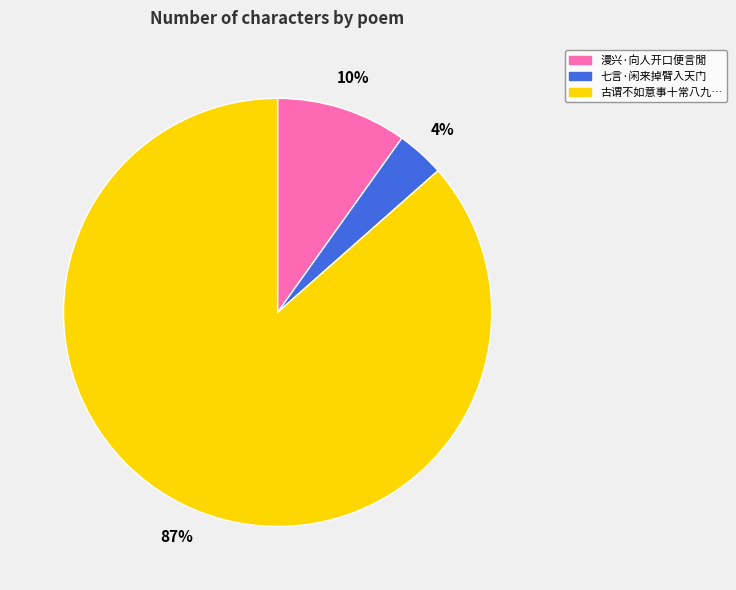

To the nearest percent, what is the average slice percentage?

33%